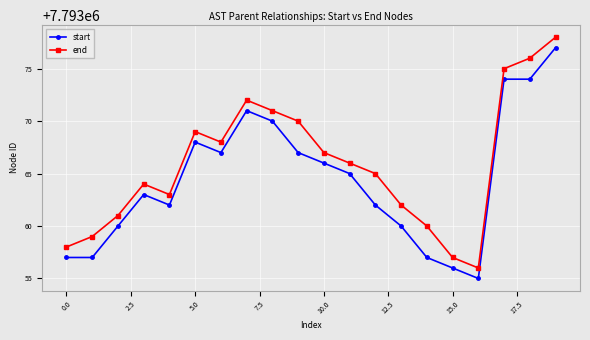

What is the value of the end point at the 19th from the left?

7793076